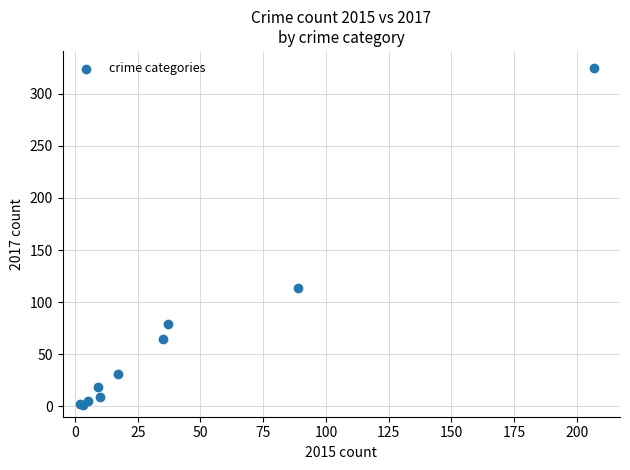

What Y value in the scatter plot is closest to 163?

114